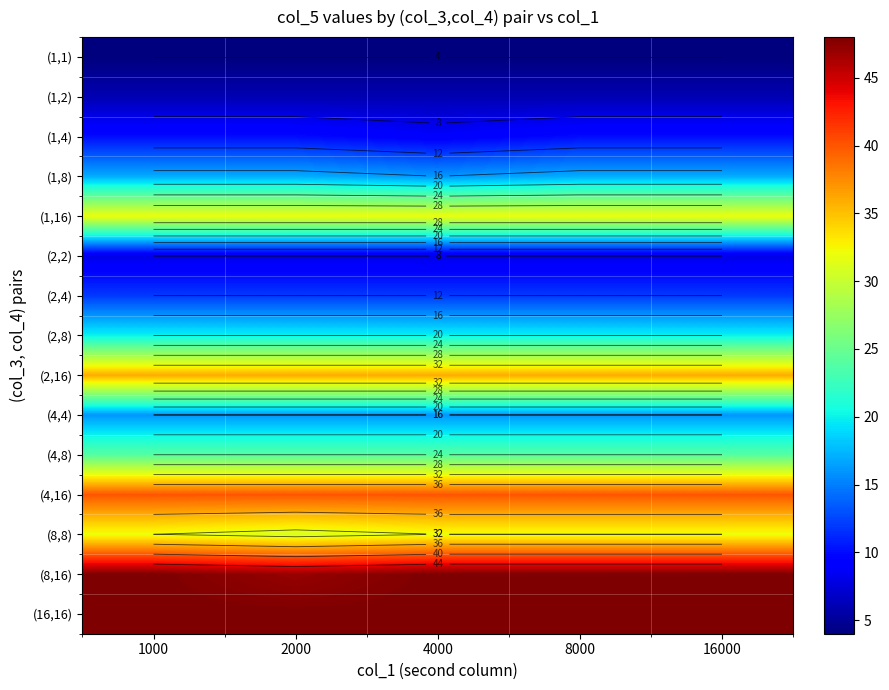

Which series has the largest total across all categories?

(16,16)